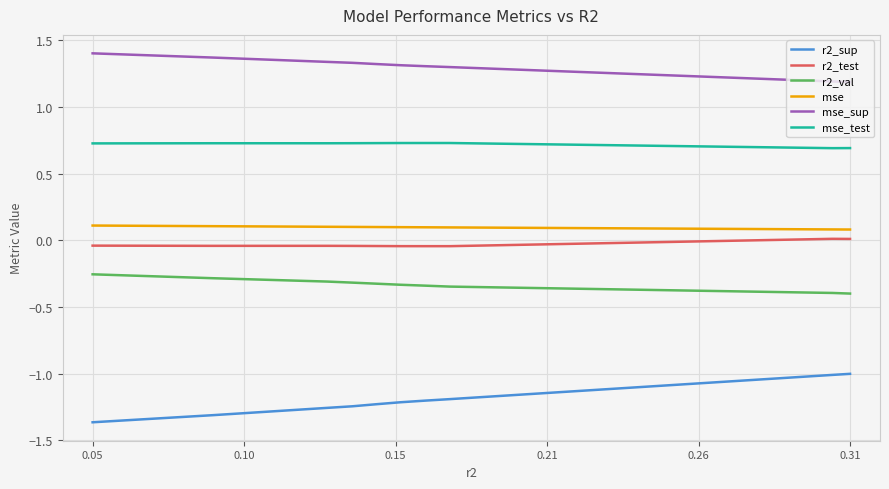

True or false: mse_test and r2_test cross at least once.

False